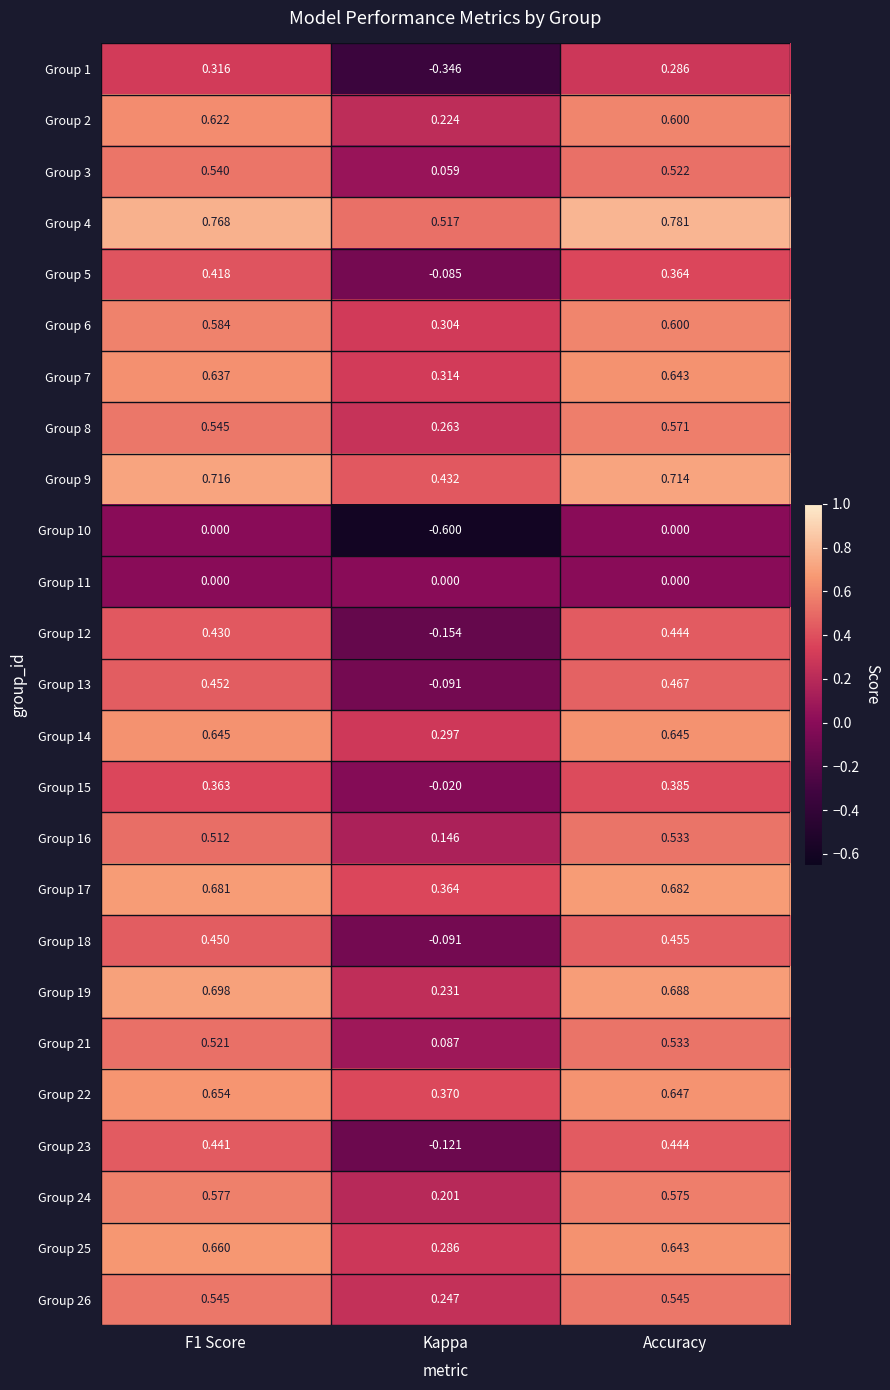

Where is Group 13 nearest to the value 0?

Kappa